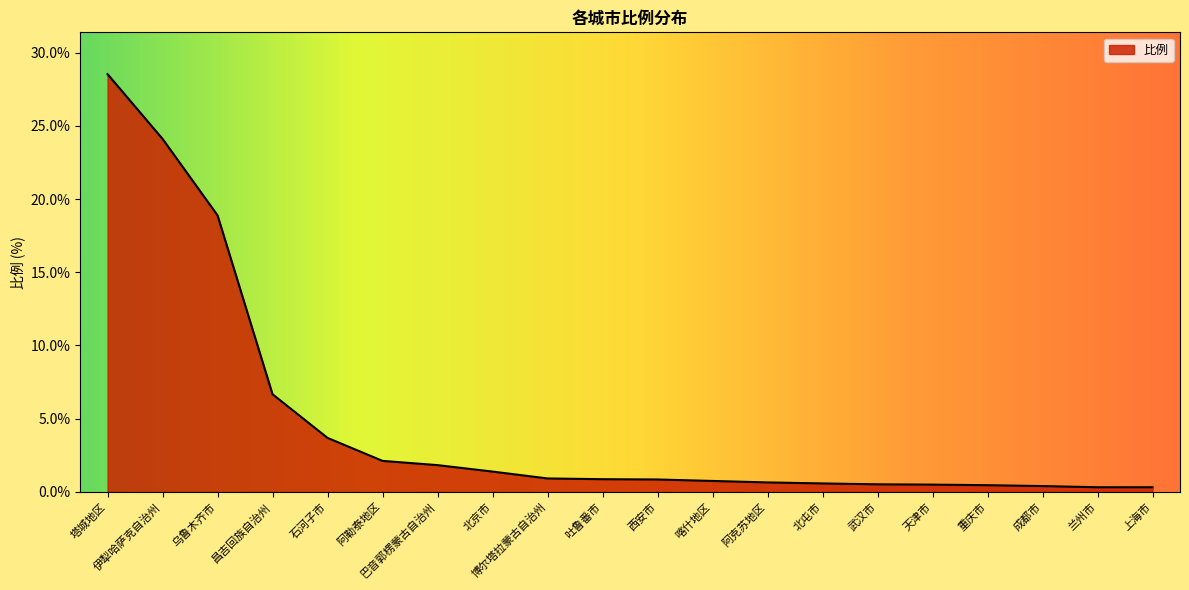

What is the difference between the values at 成都市 and 巴音郭楞蒙古自治州?

1.4